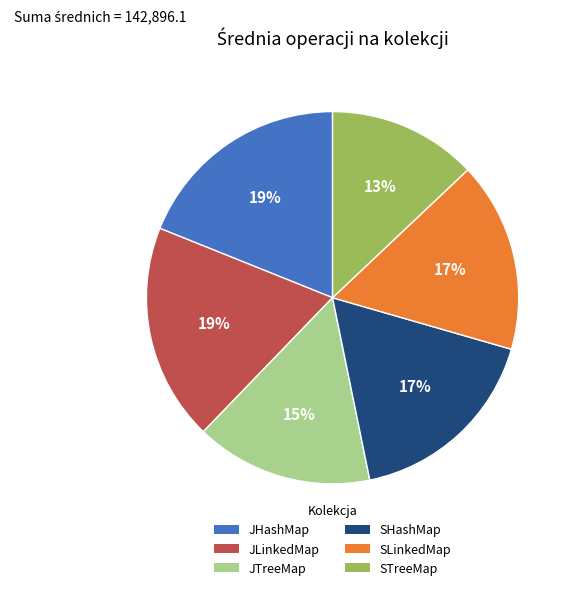

What is the ratio of the value at SLinkedMap to the value at JLinkedMap?

0.9